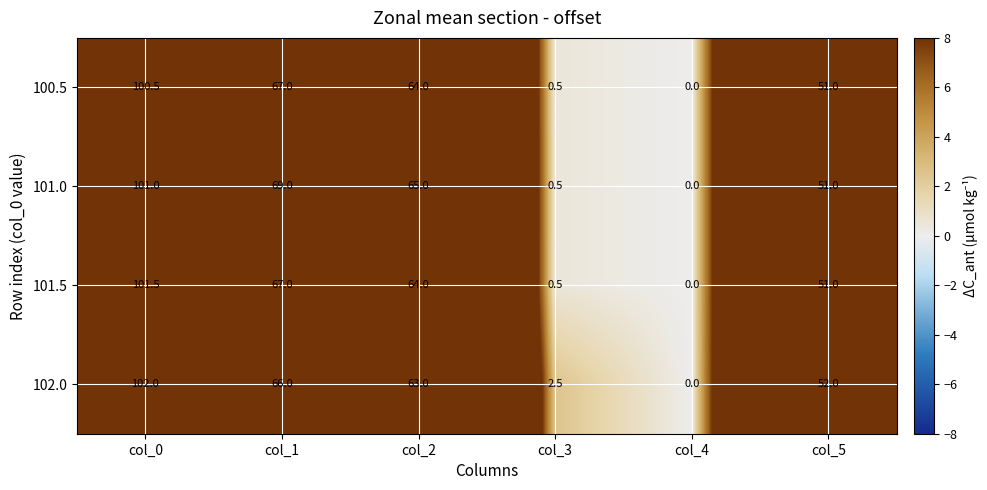

Which series has the widest spread of values?

102.0